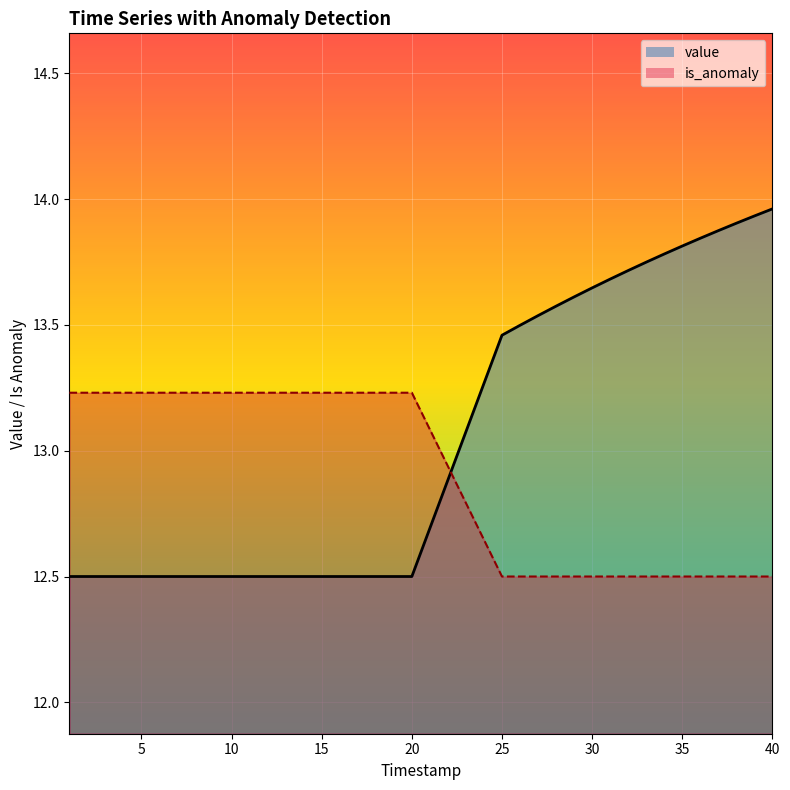

Rank the series by their maximum value, from highest to lowest.

value, is_anomaly